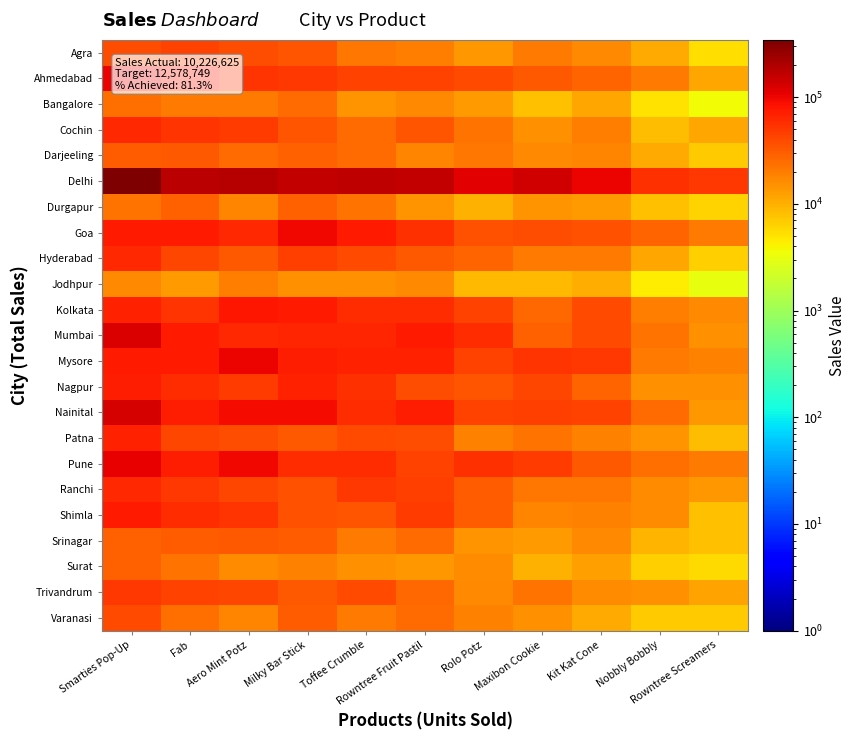

What is the difference between the highest and lowest values at Nobbly Bobbly?

52239.8